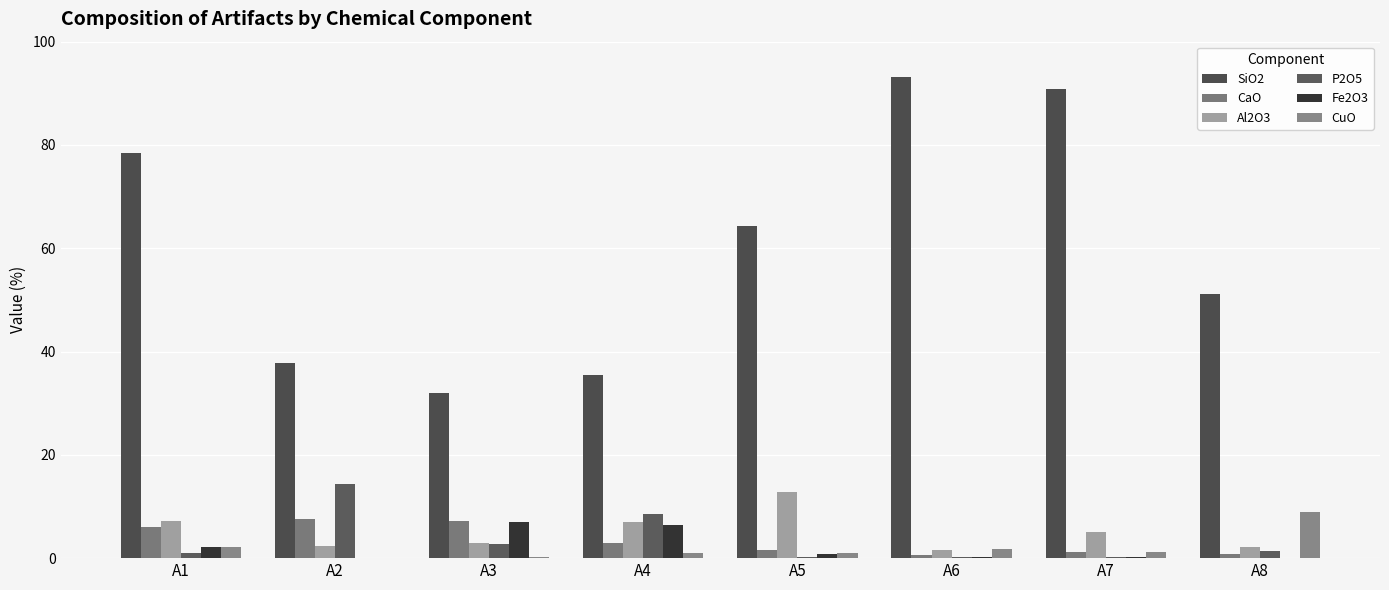

What is the approximate value of Al2O3 at A5?

12.8